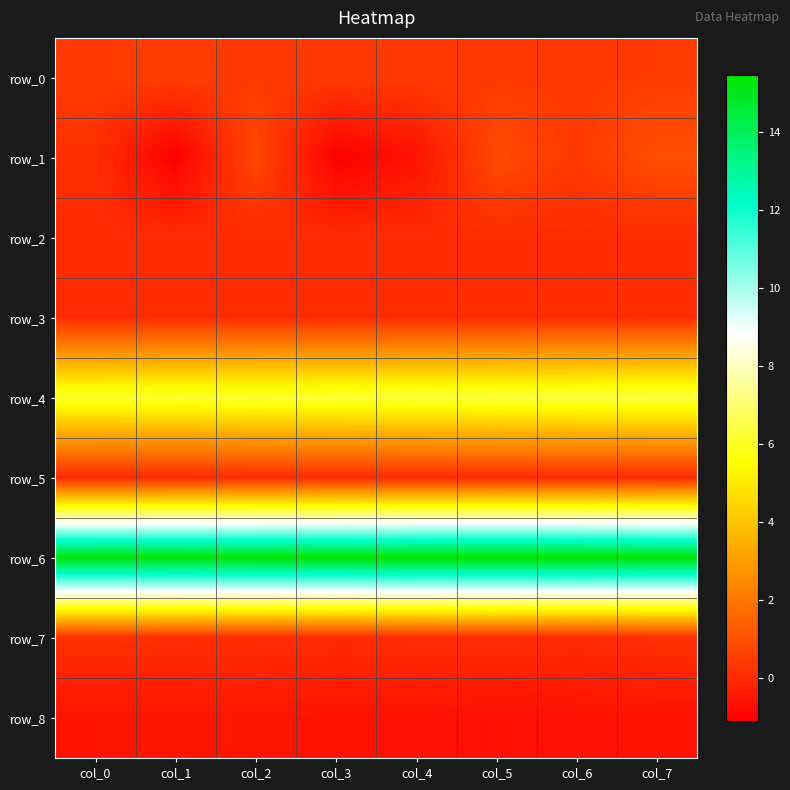

What is the difference between the maximum and minimum values in the row_6 series?

0.2